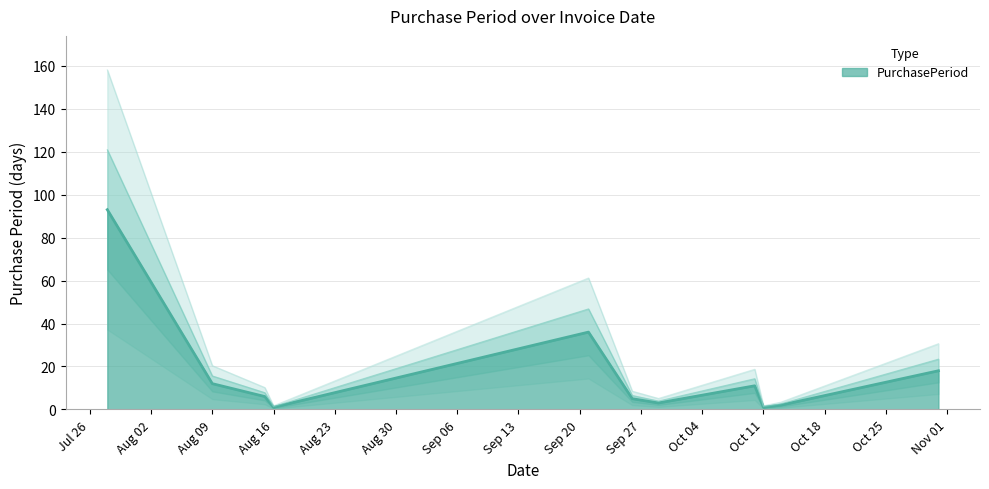

Is it true that PurchasePeriod equals 1 at Aug 16?

True